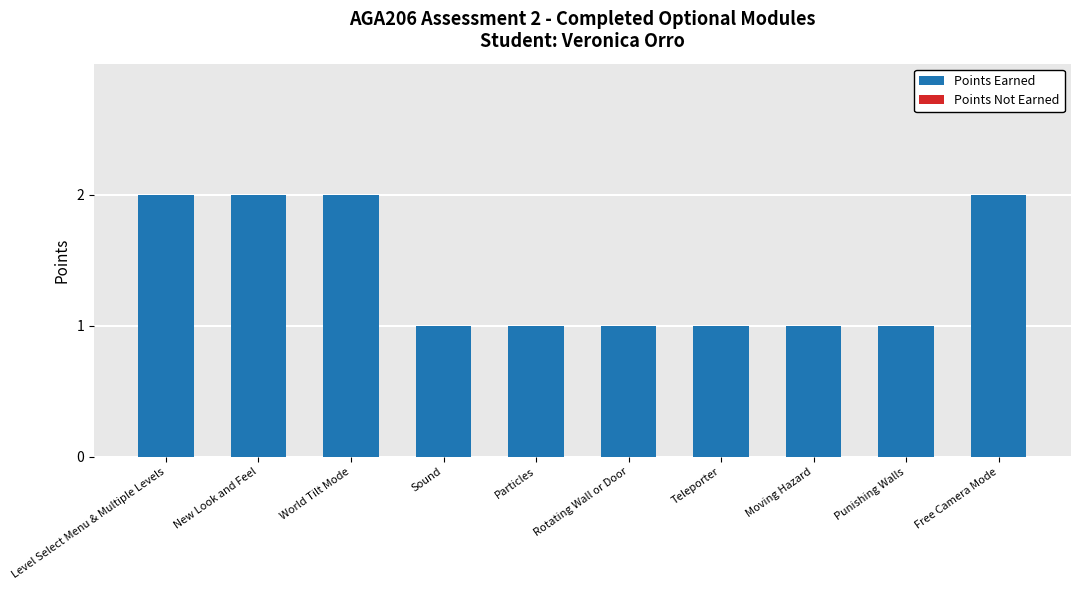

Is it true that the value at Level Select Menu & Multiple Levels is 1?

False